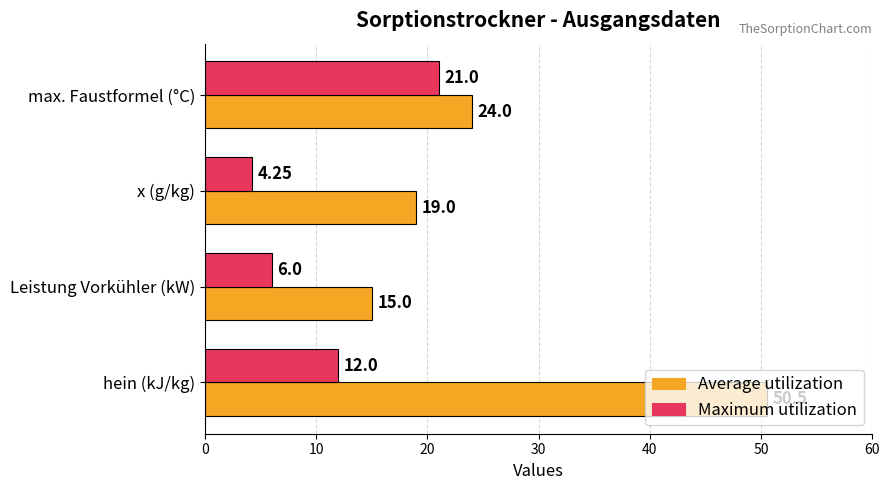

Rank the series by their maximum value, from lowest to highest.

Maximum utilization, Average utilization